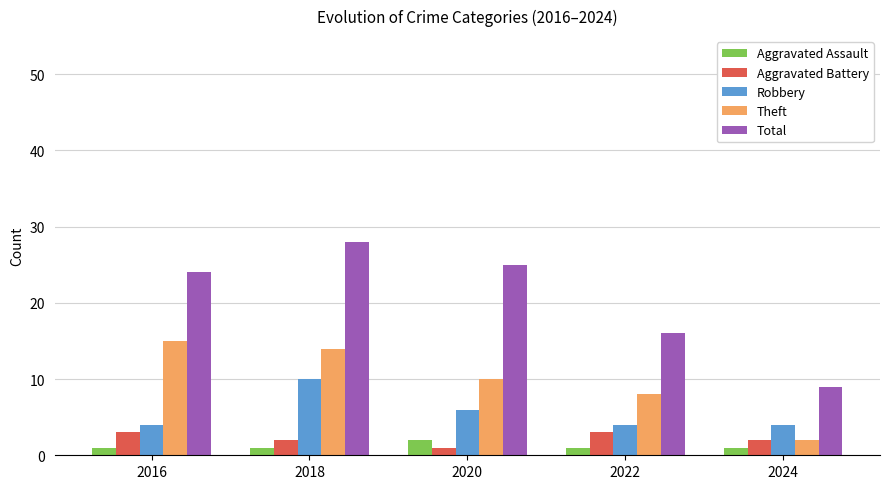

What is the maximum value for Theft?

15